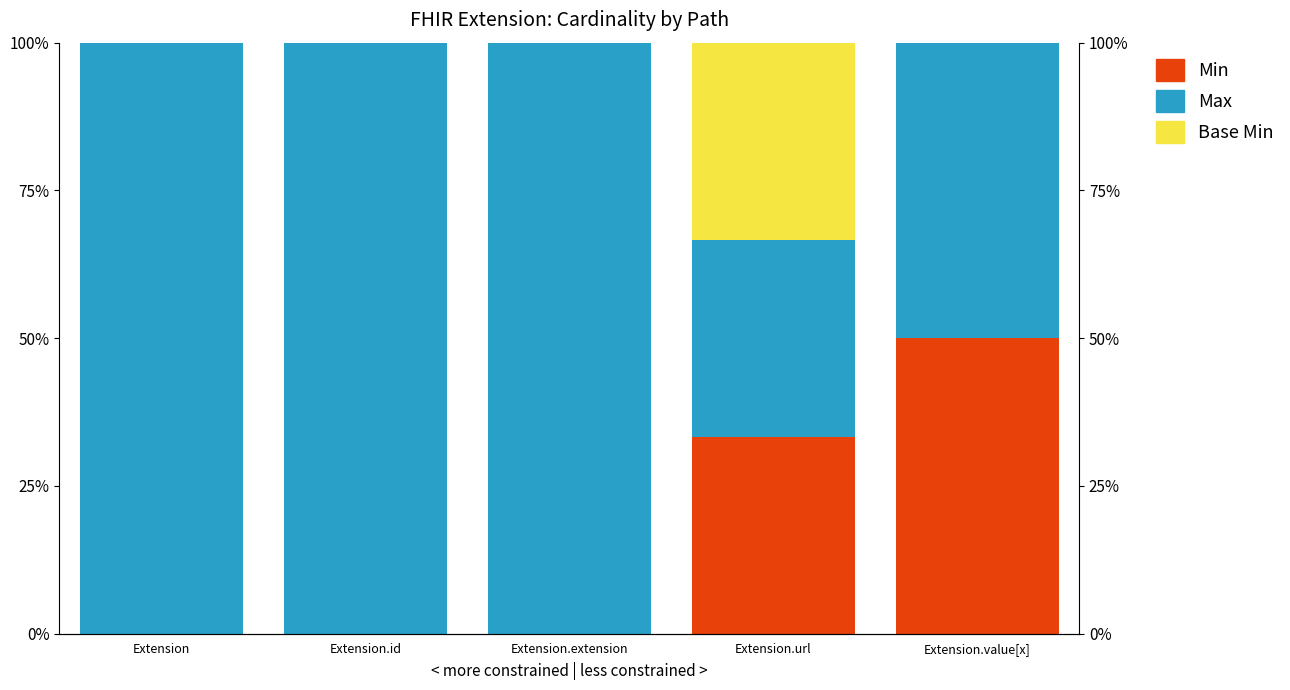

What is the sum of all Min values?

83.3